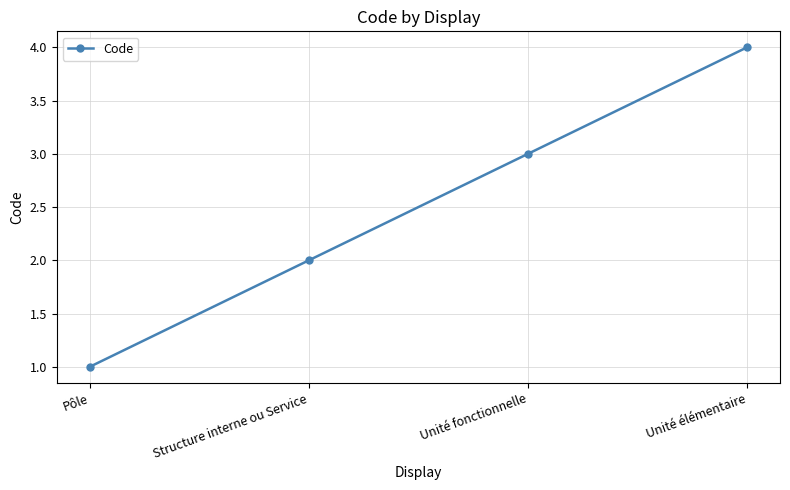

What is the value of the 1st point from the left?

1